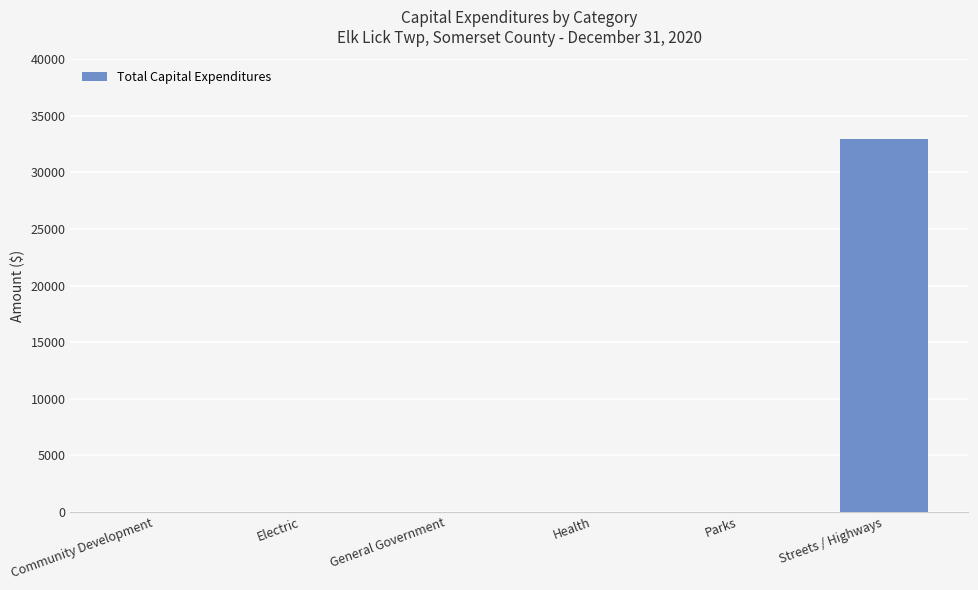

Are the bars horizontal?

No